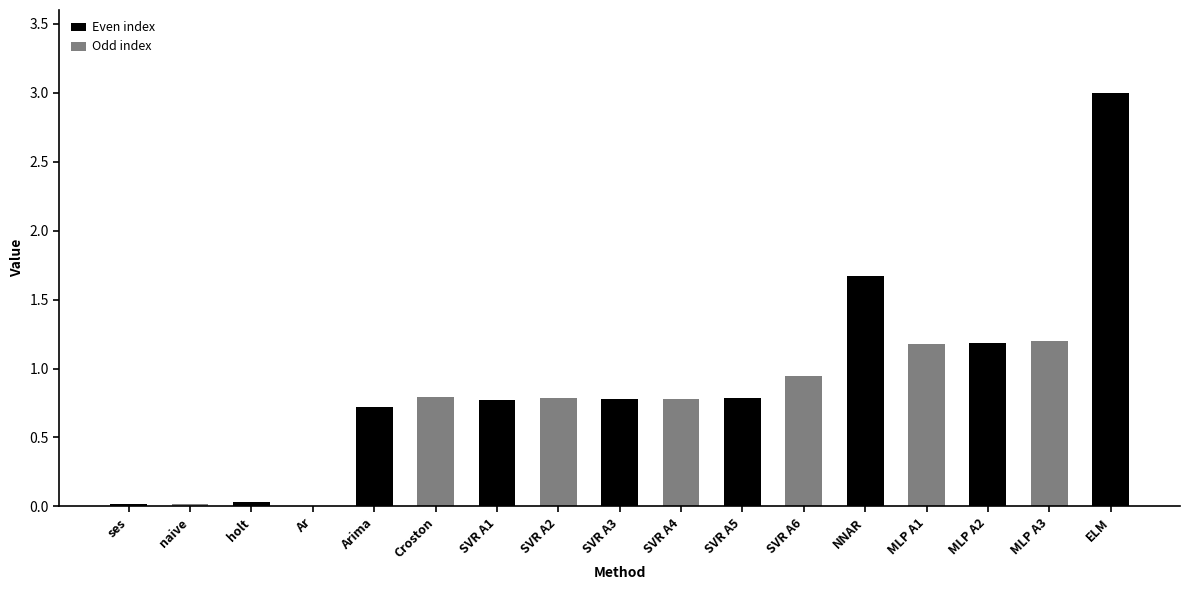

What is the change in value from Arima to SVR A1?

+0.1